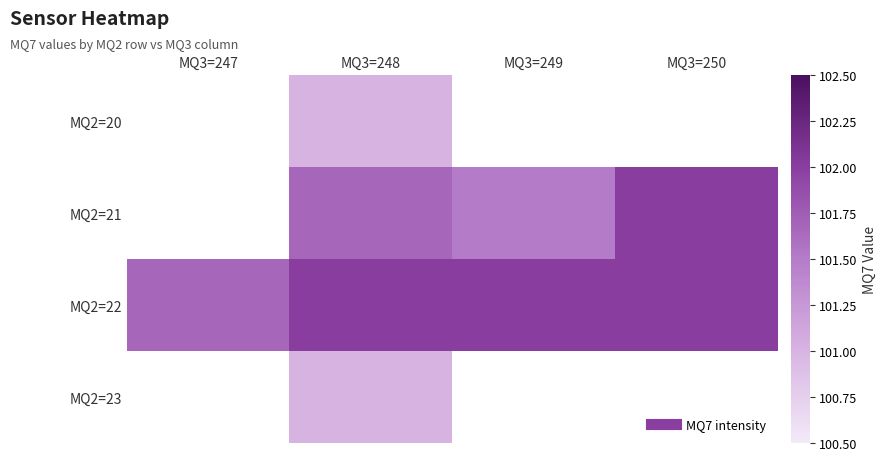

Between MQ3=248 and MQ3=249, which is larger?

MQ3=249